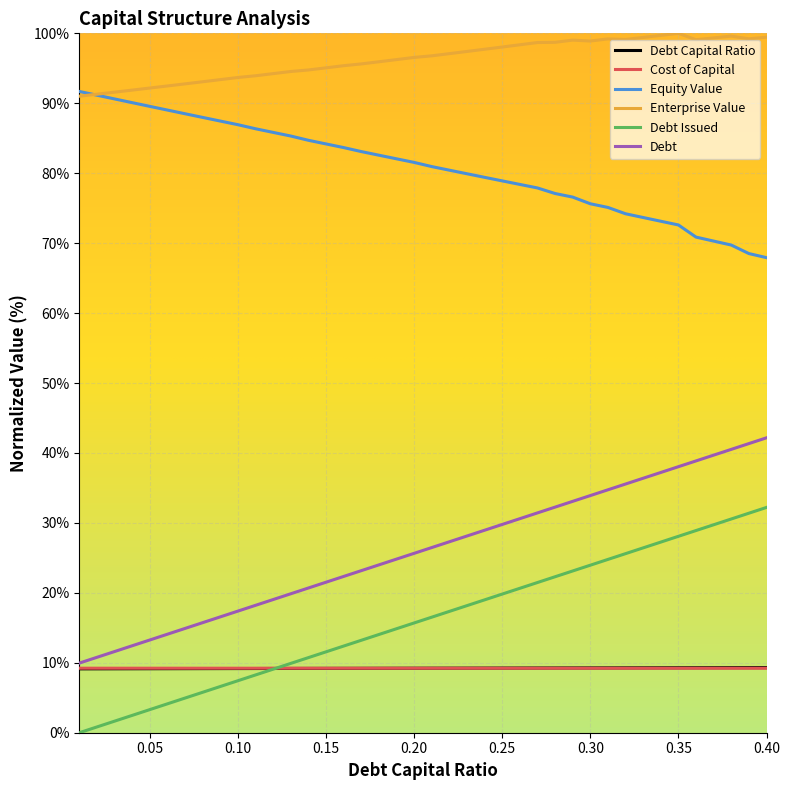

Which series has the largest total across all categories?

Enterprise Value